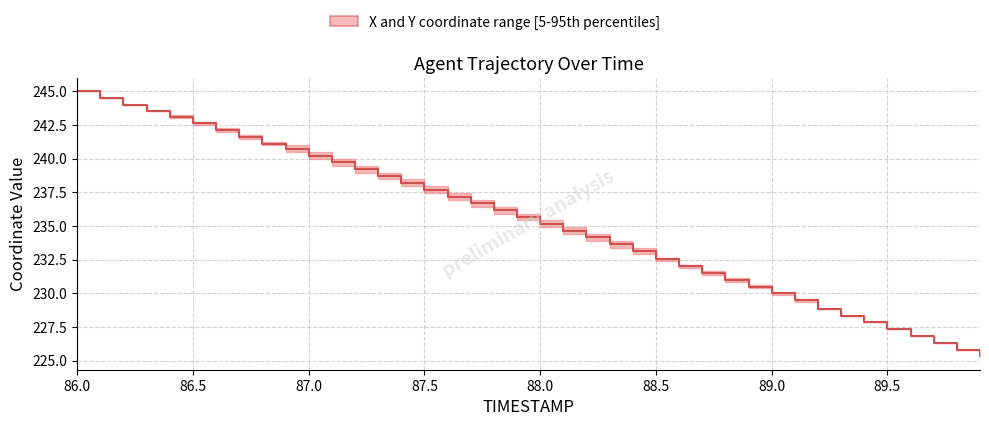

Reading right to left, what are all the values shown in this chart?

225.3	225.8	226.3	226.8	227.3	227.8	228.3	228.8	229.5	230.0	230.5	231.0	231.5	232.0	232.5	233.1	233.6	234.1	234.7	235.2	235.7	236.2	236.7	237.2	237.7	238.2	238.7	239.2	239.7	240.2	240.7	241.1	241.6	242.1	242.6	243.1	243.5	244.0	244.5	245.0